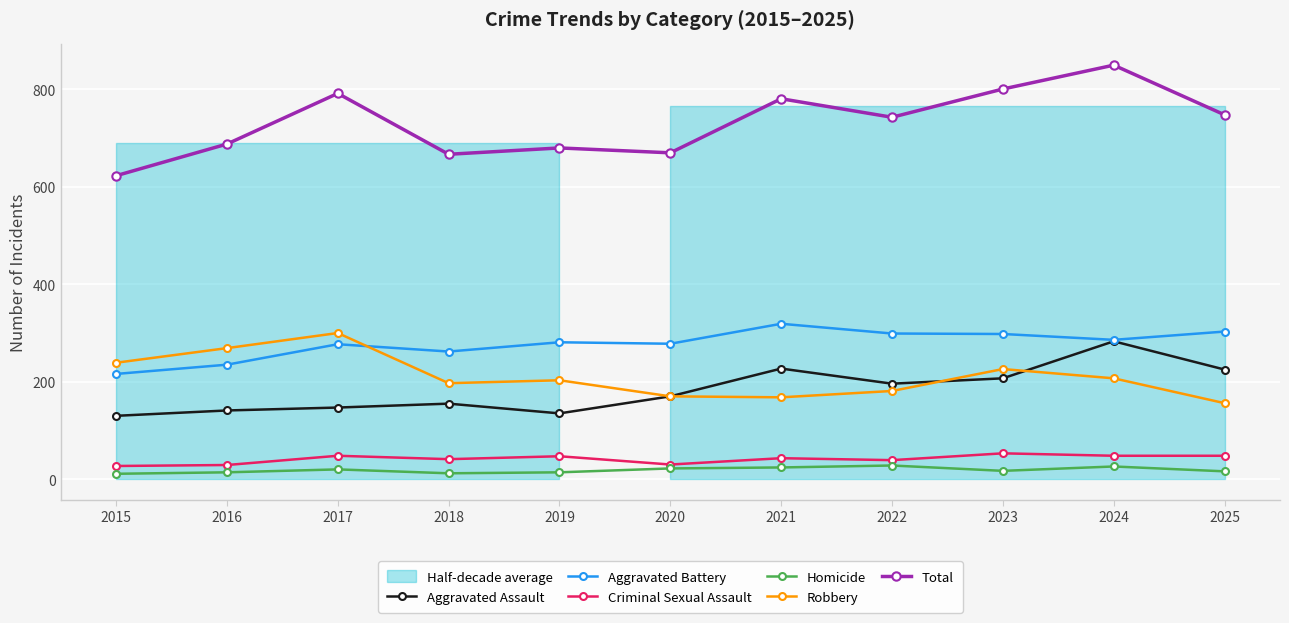

True or false: Homicide and Aggravated Assault cross at least once.

False